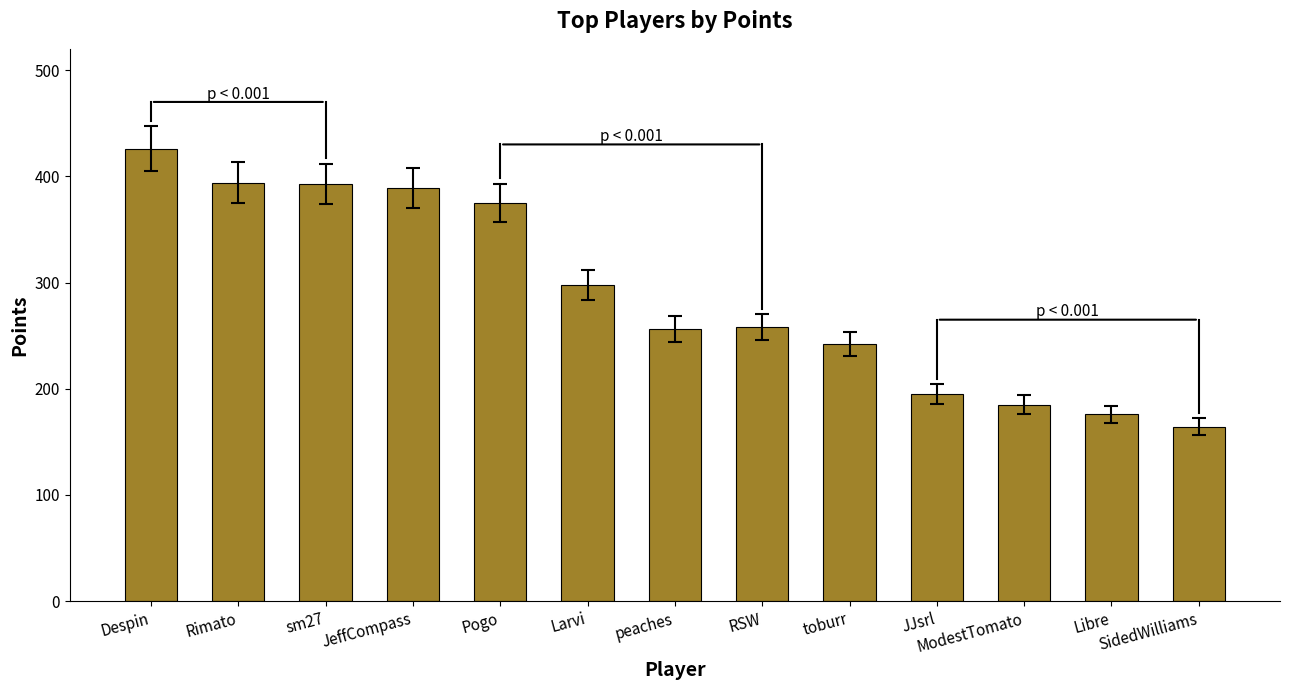

Between toburr and JeffCompass, which is larger?

JeffCompass